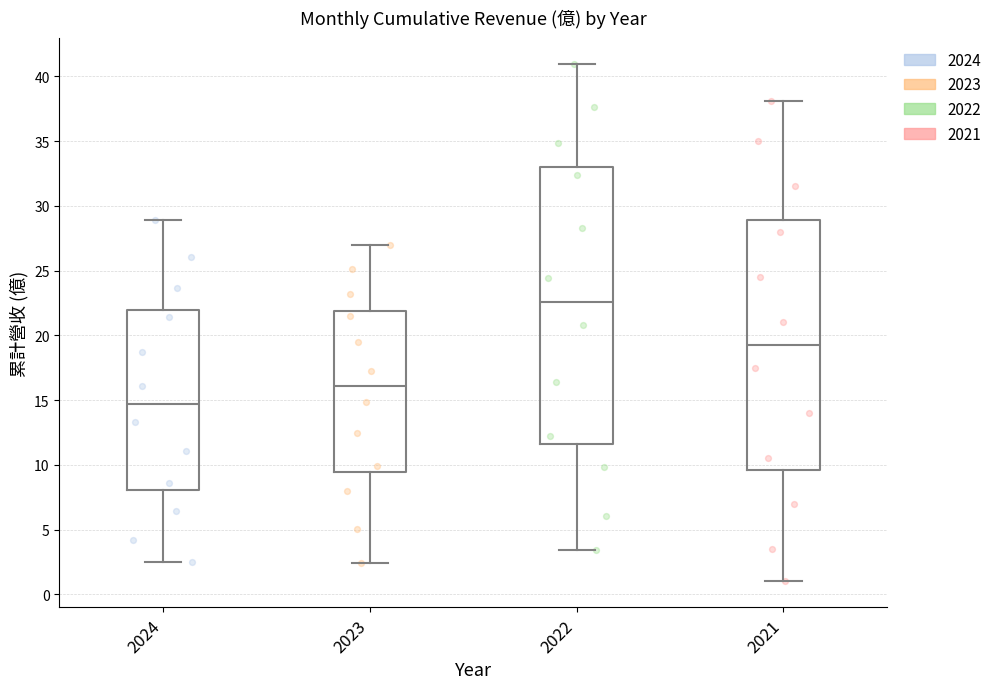

Reading left to right, read every box against the y-axis: the position of its median line, the range the box covers, and the ends of its whiskers. The values are not printed on the chart, so give them approximately, as read against the axis.

2024: median 14.5, box 8.0 to 22.0, whiskers 2.5 to 29.0
2023: median 16.0, box 9.5 to 22.0, whiskers 2.5 to 27.0
2022: median 22.5, box 11.5 to 33.0, whiskers 3.5 to 41.0
2021: median 19.5, box 9.5 to 29.0, whiskers 1.0 to 38.0